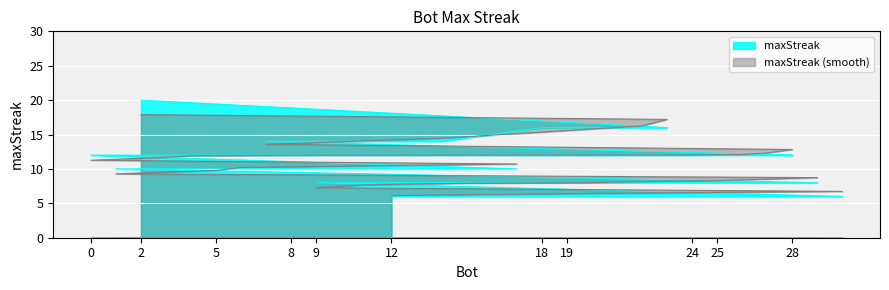

Reading left to right, list all the values displayed in this chart.

20	16	16	16	14	14	12	12	12	12	12	12	12	12	12	12	10	10	10	10	8	8	8	8	8	8	8	8	6	6	6